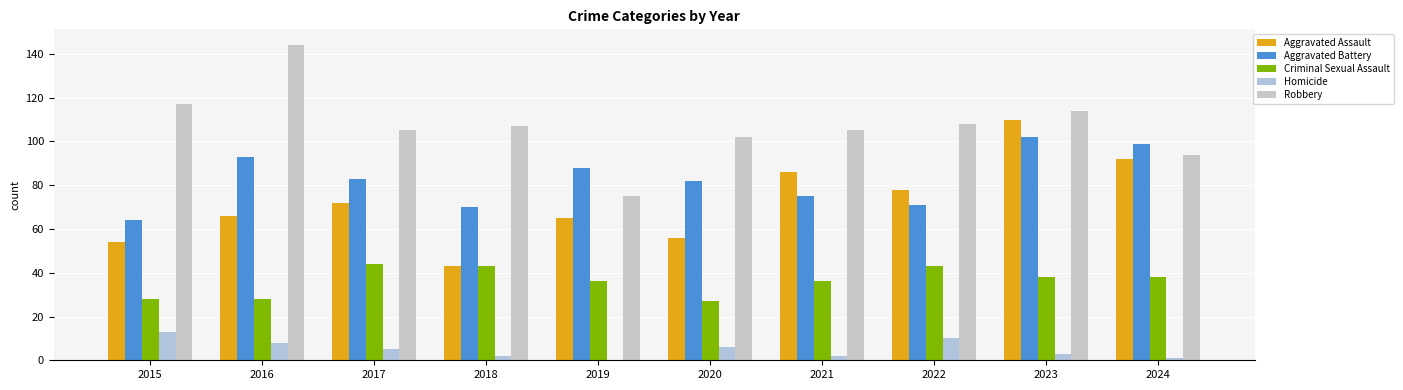

Rank the series at 2018 from highest to lowest value.

Robbery, Aggravated Battery, Aggravated Assault, Criminal Sexual Assault, Homicide